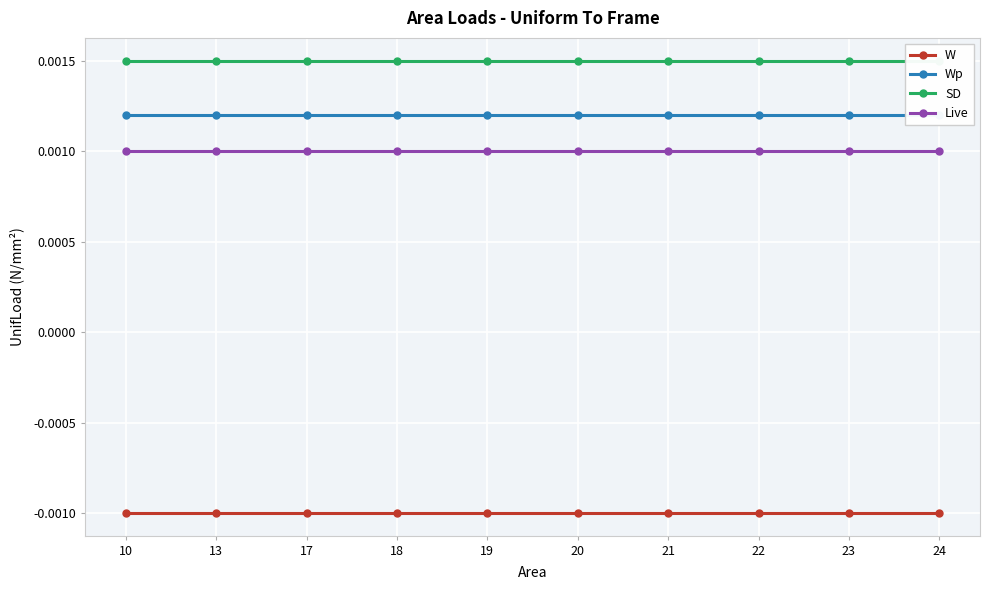

Does the chart display data point markers on the line(s)?

Yes